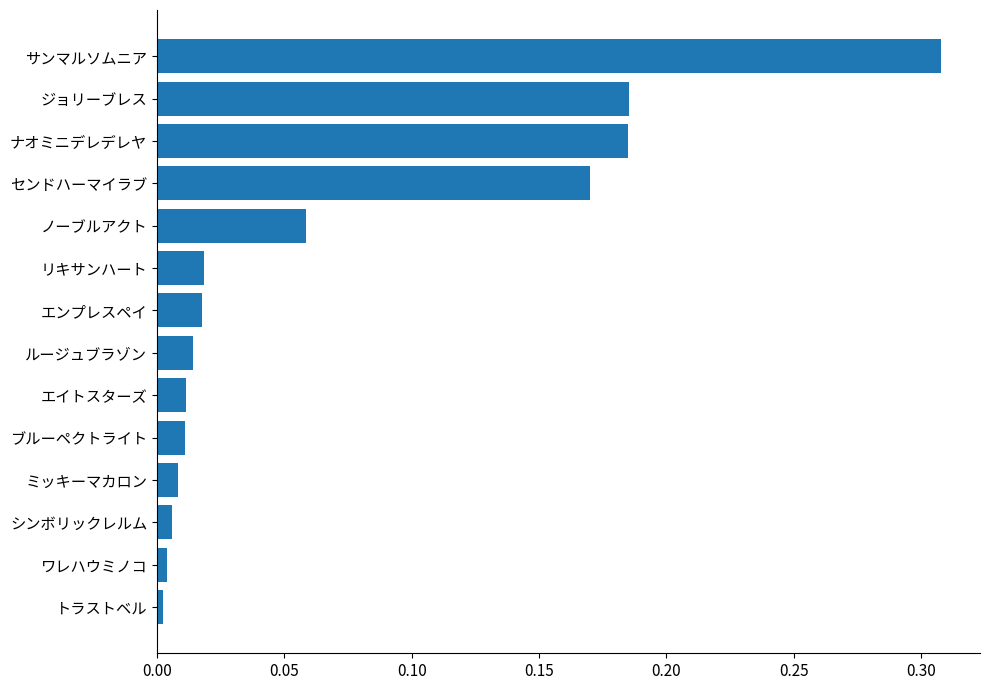

Count the number of data series in this chart.

1